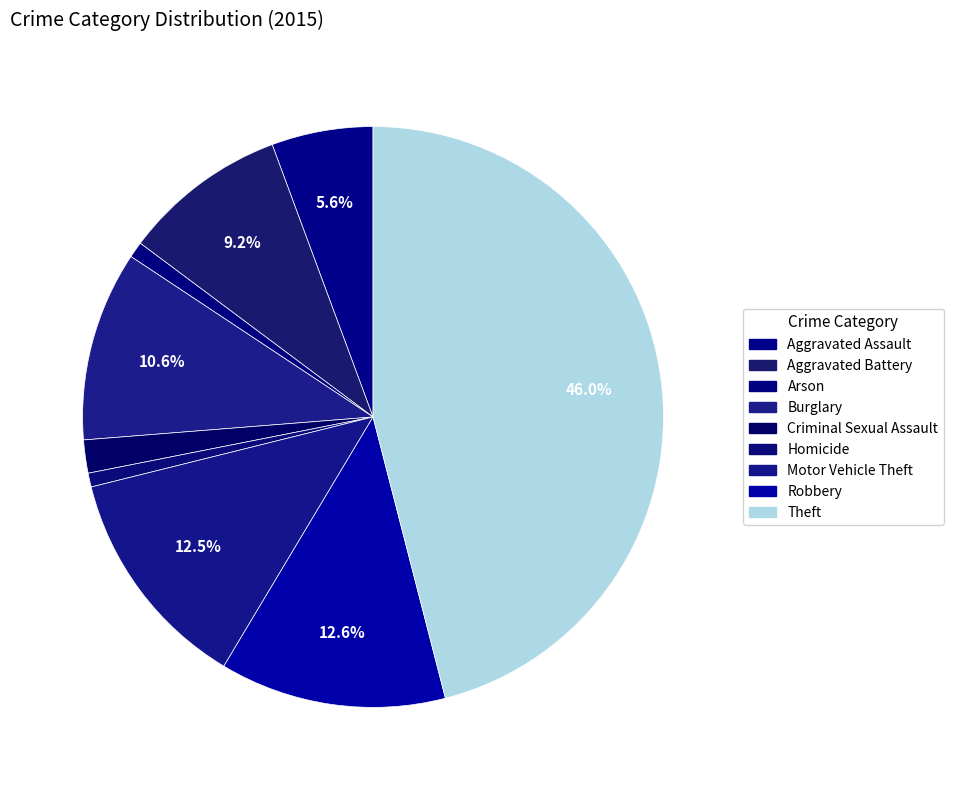

What is the ratio of the value at Homicide to the value at Aggravated Battery?

0.1